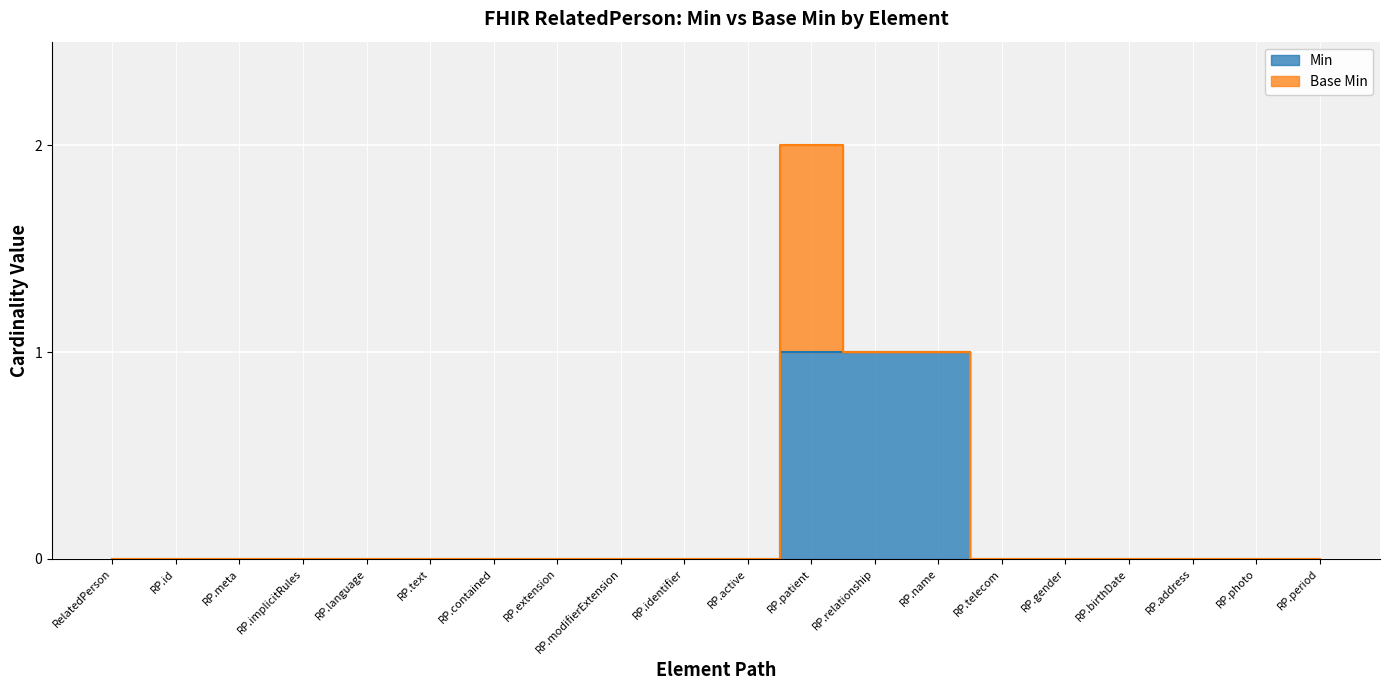

Reading right to left, what are all the values shown in this chart?

0	0	0	0	0	0	1	1	1	0	0	0	0	0	0	0	0	0	0	0